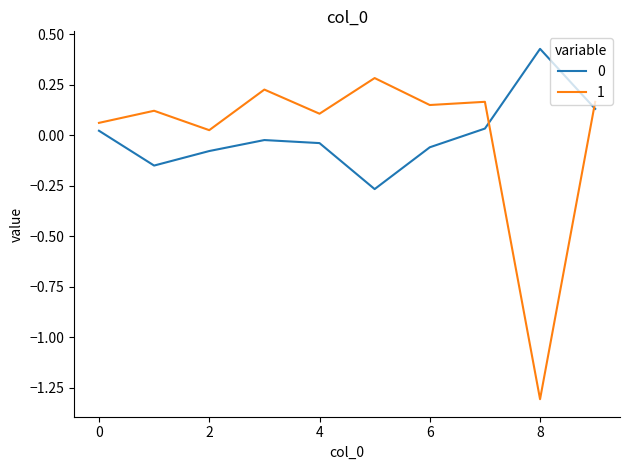

What is the difference between the maximum and minimum values in the 1 series?

1.6